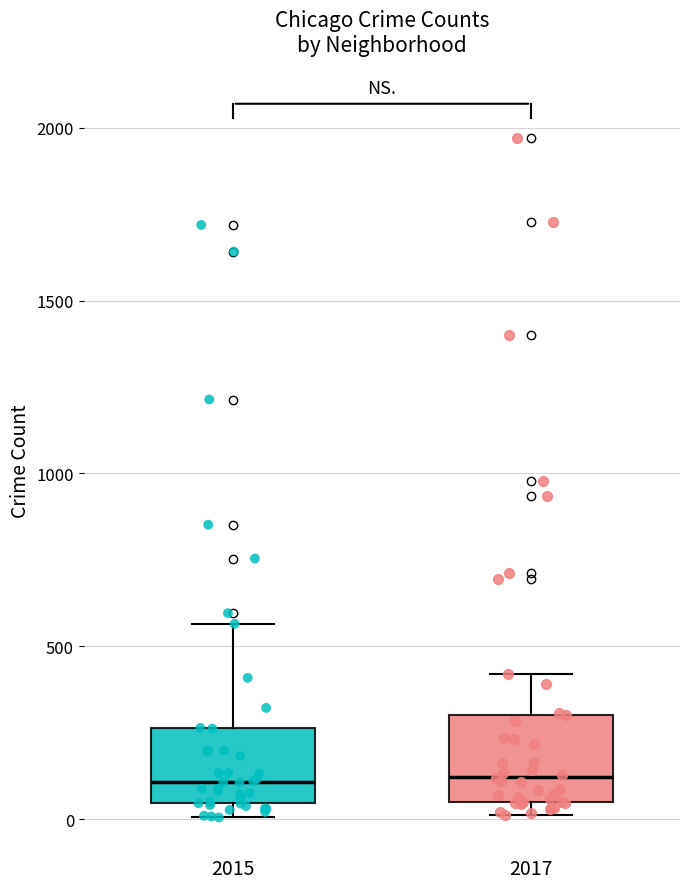

Reading left to right, read every box against the y-axis: the position of its median line, the range the box covers, and the ends of its whiskers. The values are not printed on the chart, so give them approximately, as read against the axis.

2015: median 100, box 50 to 250, whiskers 0 to 550
2017: median 100, box 50 to 300, whiskers 0 to 400